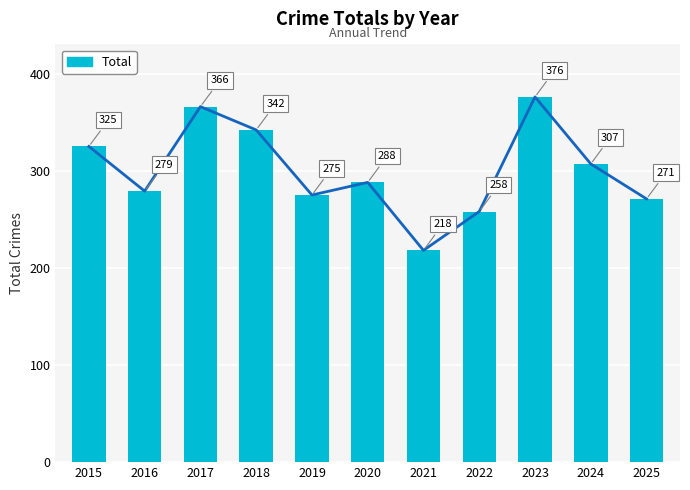

Reading right to left, what are all the values shown in this chart?

271	307	376	258	218	288	275	342	366	279	325